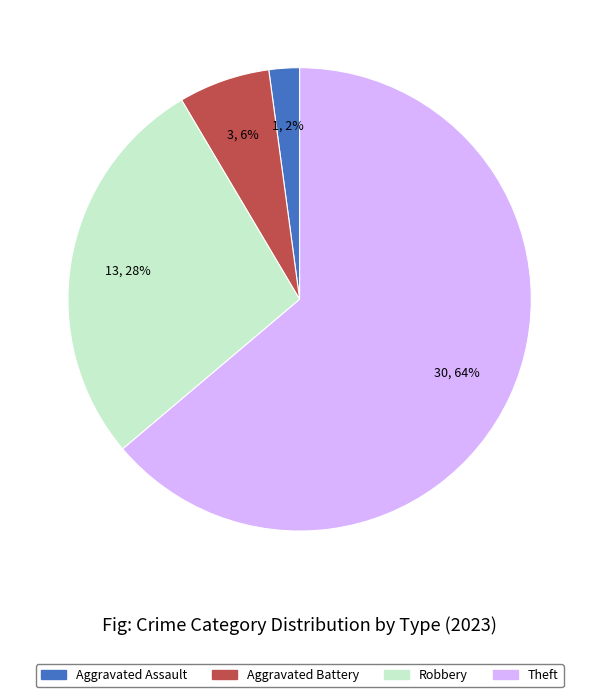

To the nearest percent, what percentage of the pie is Aggravated Battery?

6%